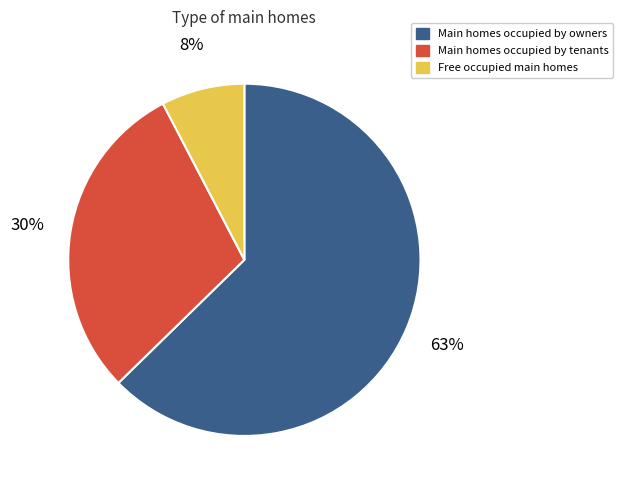

Which slice is the largest?

Main homes occupied by owners